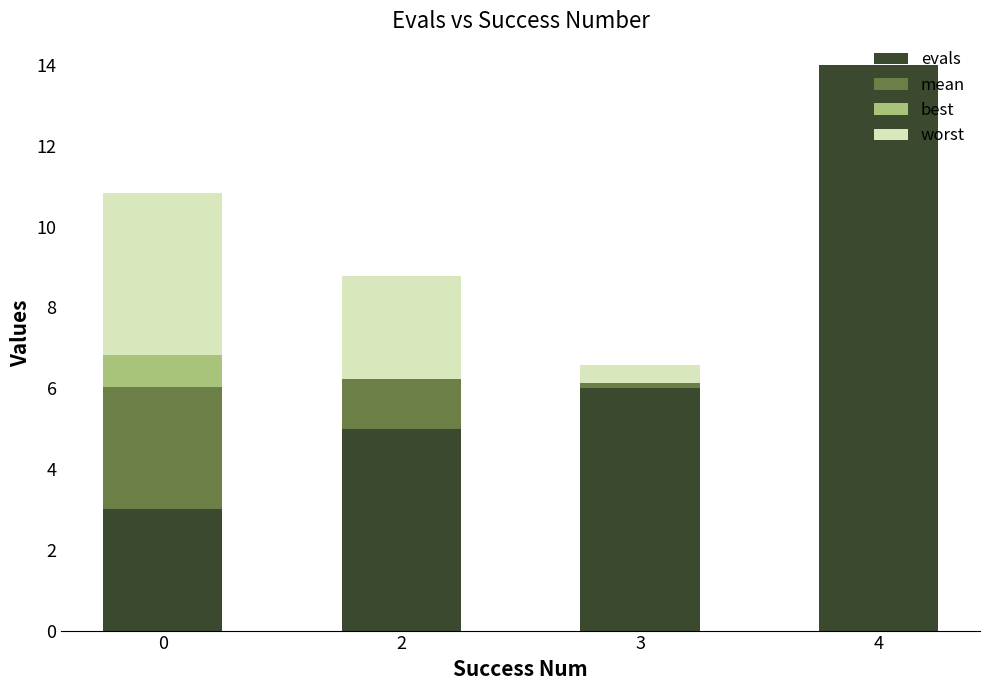

How many distinct data groups are displayed?

4